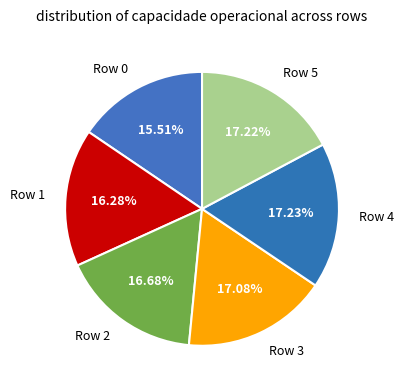

Approximately how many times larger is the value at Row 5 compared to Row 3?

1.0